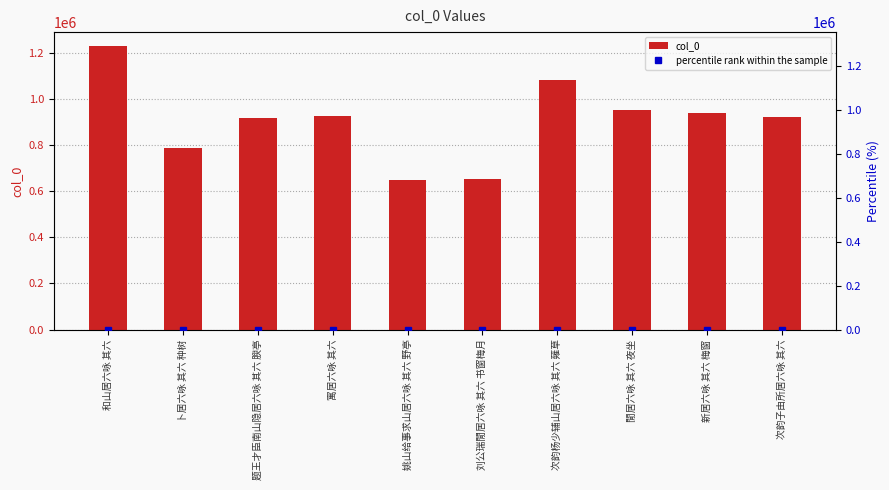

Which series changed the most between 姚山给事求山居六咏 其六 野亭 and 刘公瑞閒居六咏 其六 书窗梅月?

col_0